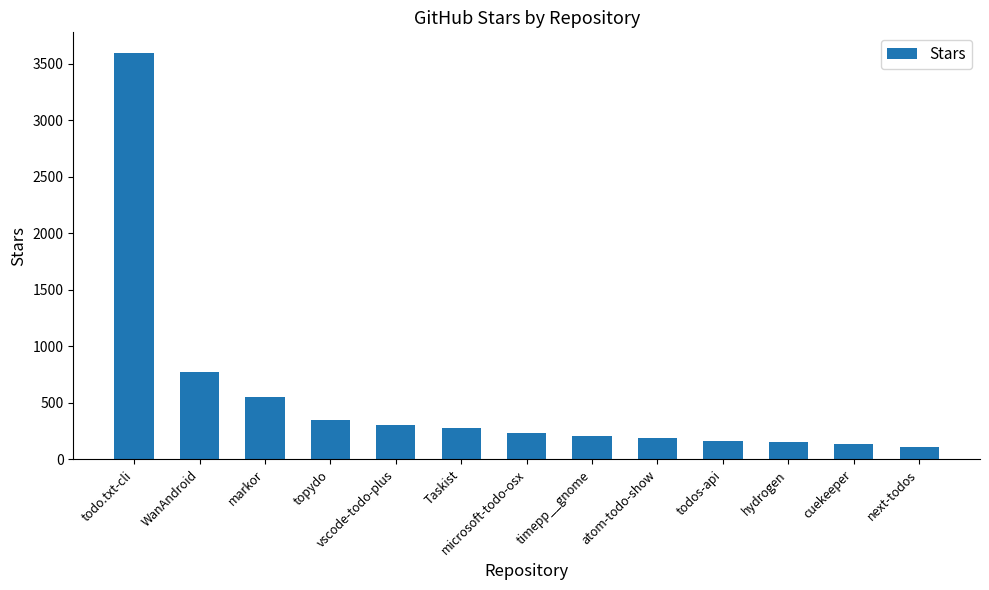

The chart shows a value of 304 at vscode-todo-plus. True or false?

True